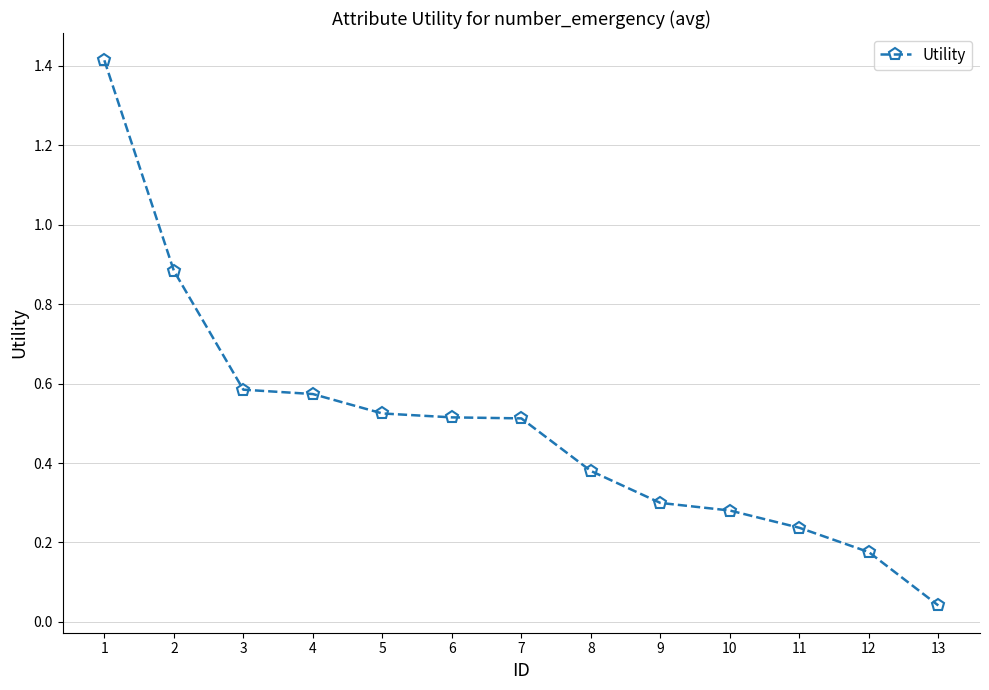

What is the maximum value shown in the chart?

1.4